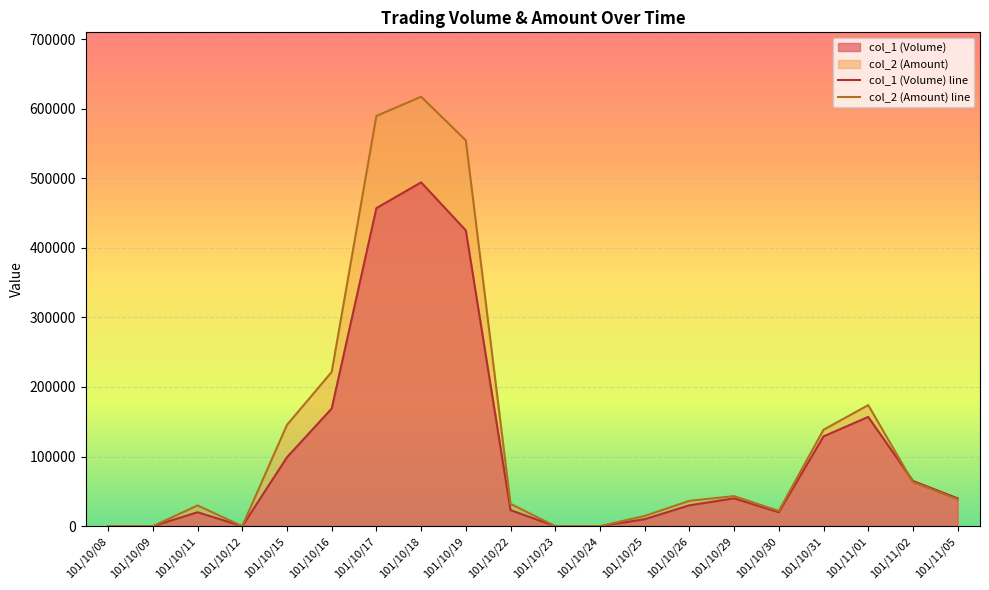

Where do col_1 (Volume) line and col_2 (Amount) line first cross each other?

101/11/01 and 101/11/02